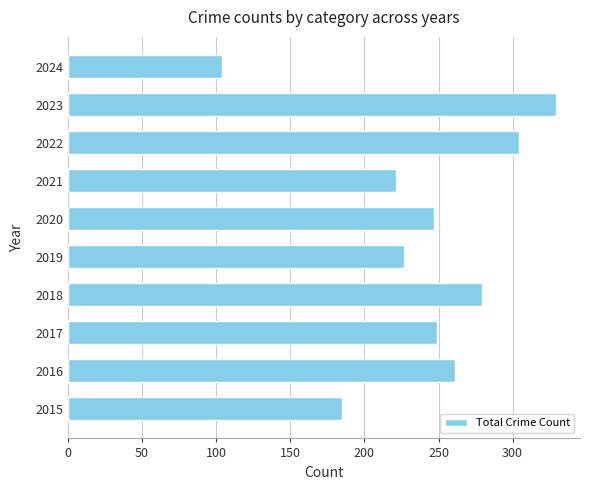

What is the difference between the maximum and minimum values?

225